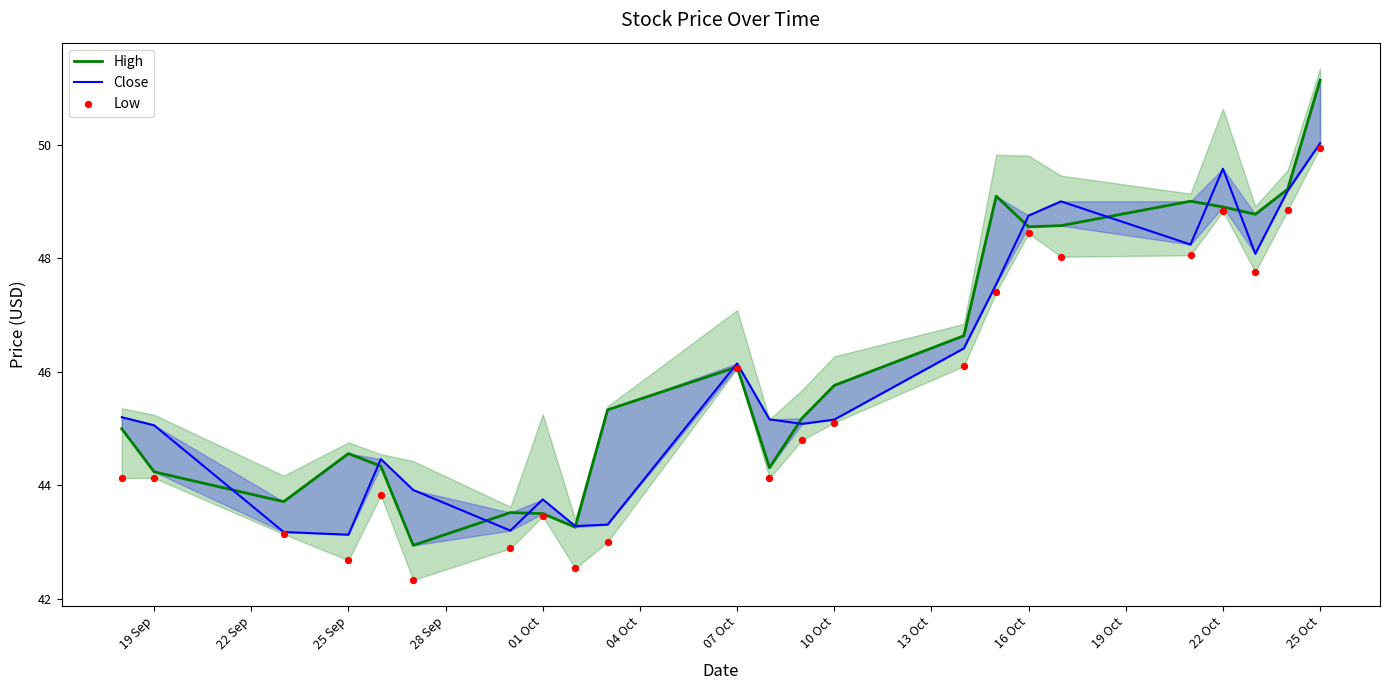

Which series reaches the maximum Y coordinate?

High